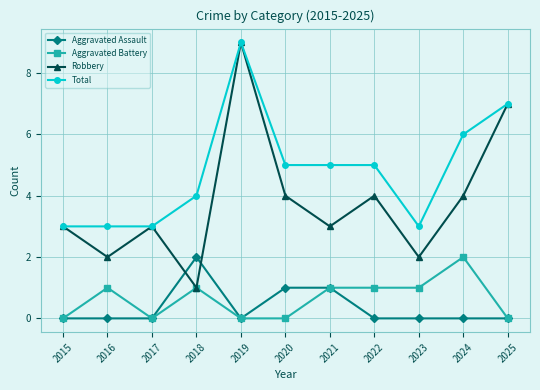

Is this an area chart (filled region under the line)?

No